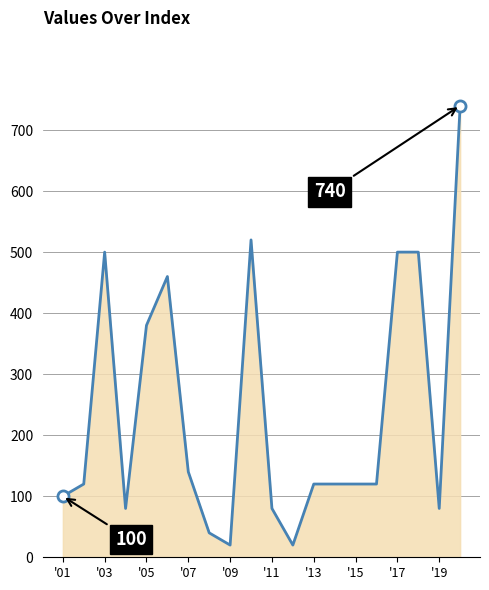

What is the change in value from '09 to '13?

+100